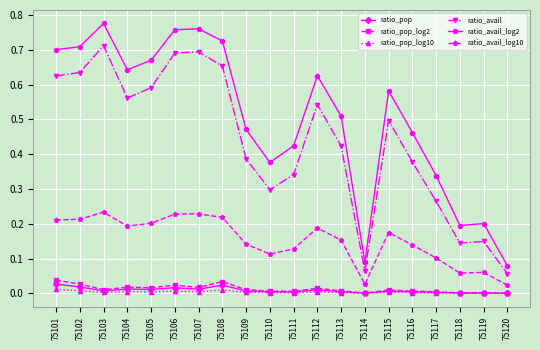

True or false: ratio_avail_log10 and ratio_avail_log2 cross at least once.

False